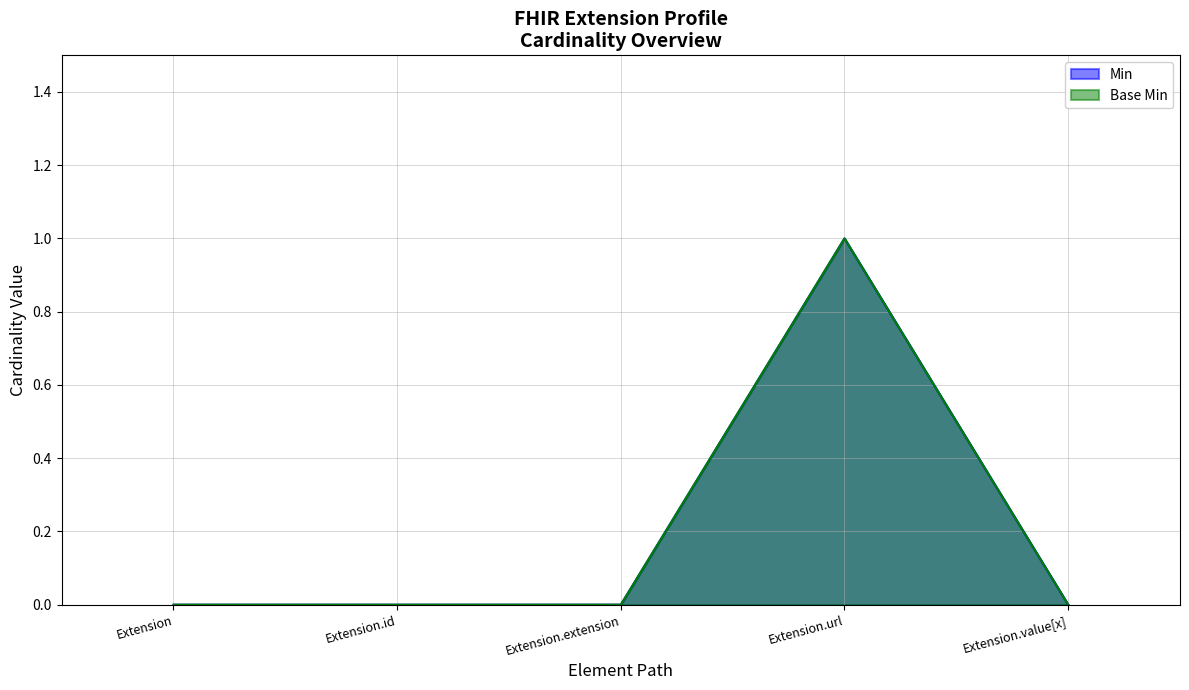

Which category has the lowest value in the Extension series?

Extension